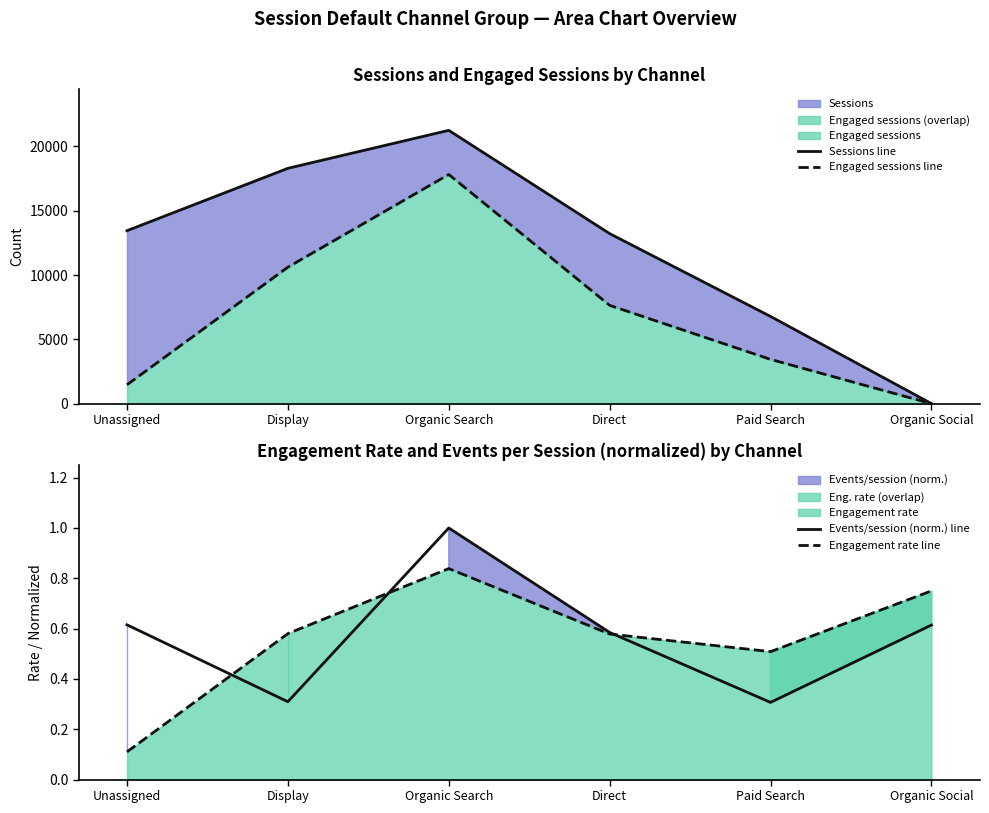

Rank the categories by Events/session (norm.) line value from lowest to highest.

Paid Search, Display, Direct, Organic Social, Unassigned, Organic Search